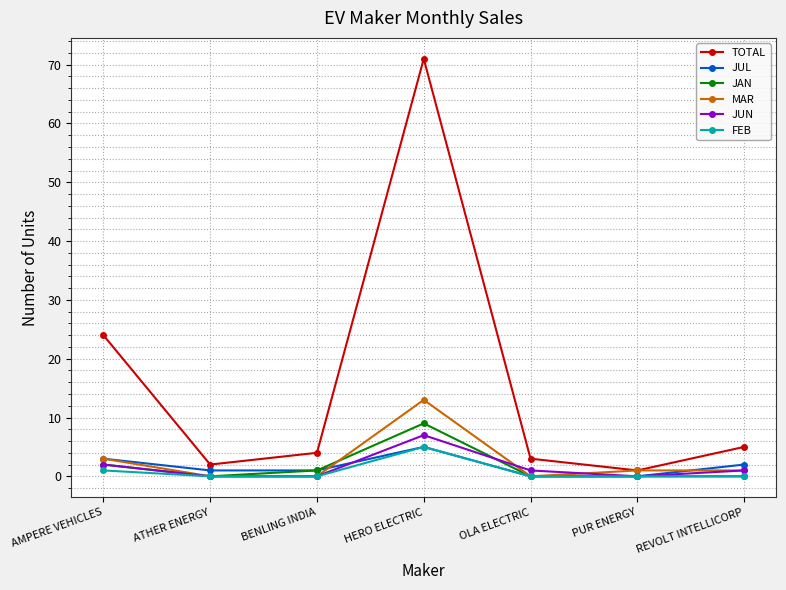

What is the difference between the TOTAL values at BENLING INDIA and OLA ELECTRIC?

1